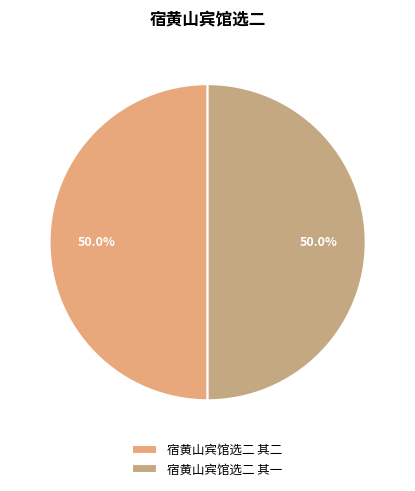

What is the largest slice in the pie chart?

宿黄山宾馆选二 其二